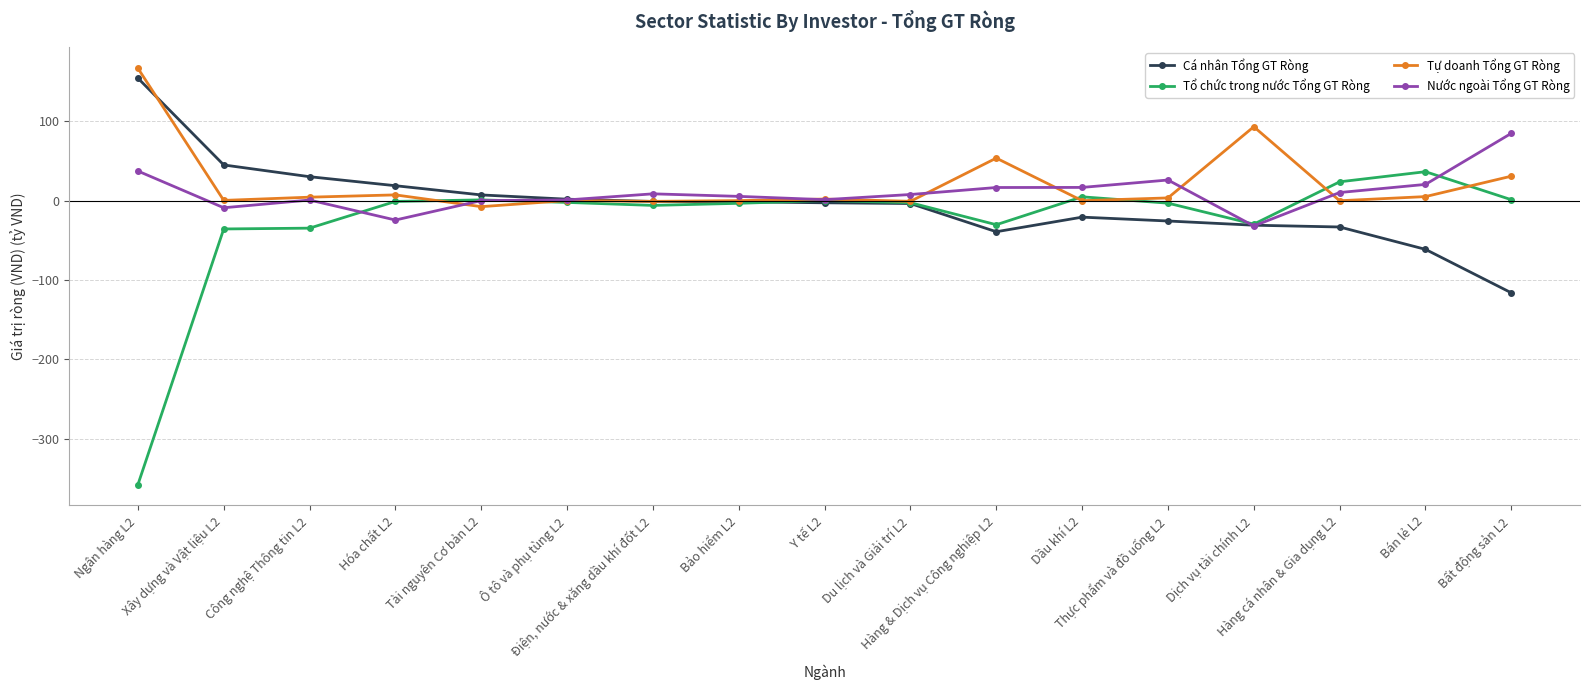

How many values in the Nước ngoài Tổng GT Ròng series are below 7?

8